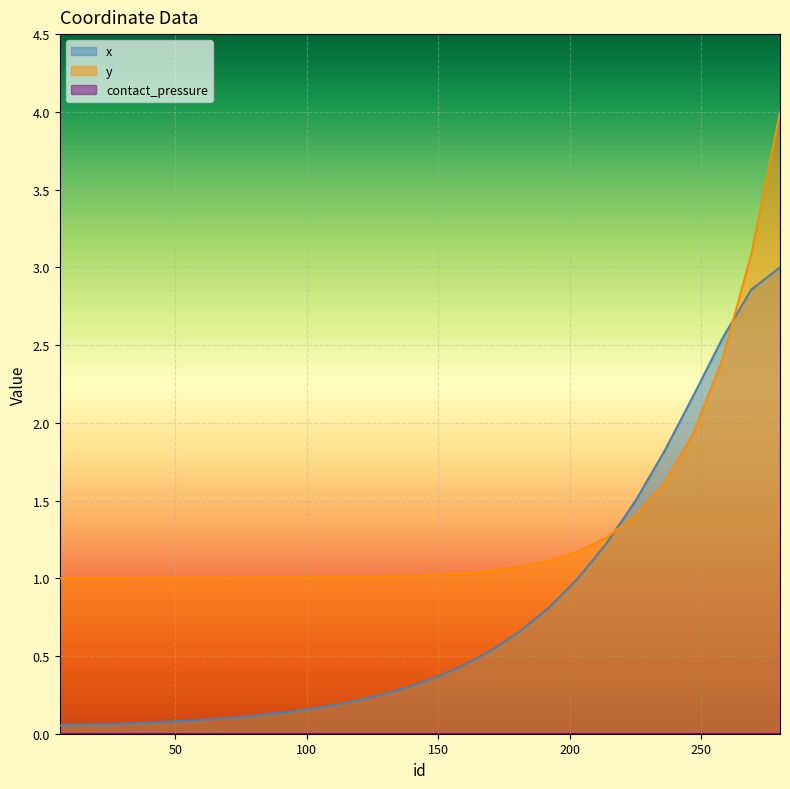

Reading right to left, what are all the values shown in this chart?

x: 280=3.0	269=2.9	258=2.5	247=2.2	236=1.8	225=1.5	214=1.2	203=1.0	192=0.8	181=0.7	170=0.5	159=0.4	148=0.4	137=0.3	126=0.2	115=0.2	104=0.2	93=0.1	82=0.1	71=0.1	60=0.1	49=0.1	38=0.1	27=0.1	7=0.1	6=0.1
y: 280=4.0	269=3.1	258=2.4	247=1.9	236=1.6	225=1.4	214=1.3	203=1.2	192=1.1	181=1.1	170=1.0	159=1.0	148=1.0	137=1.0	126=1.0	115=1.0	104=1.0	93=1.0	82=1.0	71=1.0	60=1.0	49=1.0	38=1.0	27=1.0	7=1.0	6=1.0